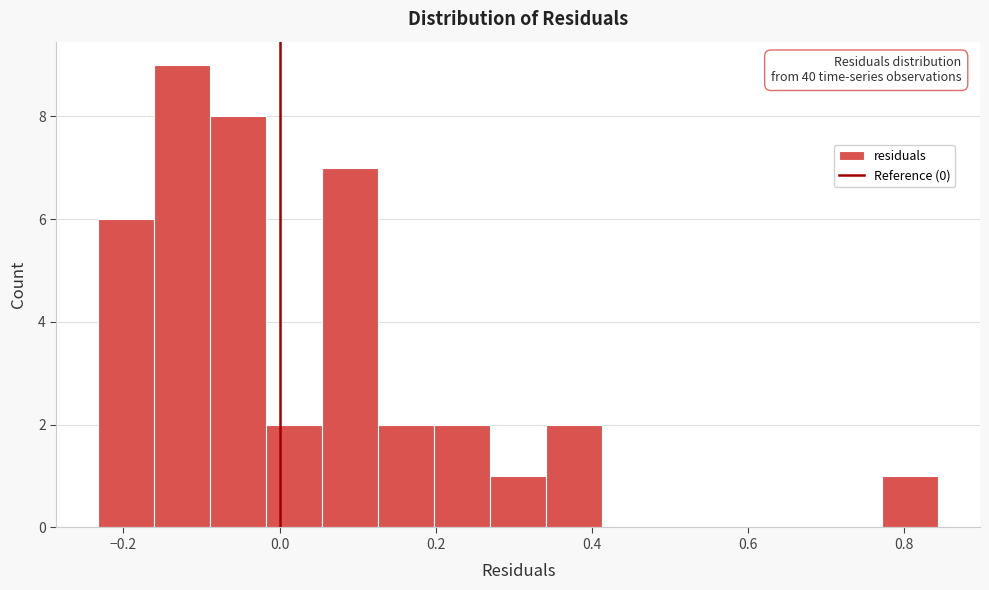

Read against the x-axis, roughly where is the centre of the tallest bar?

-0.12